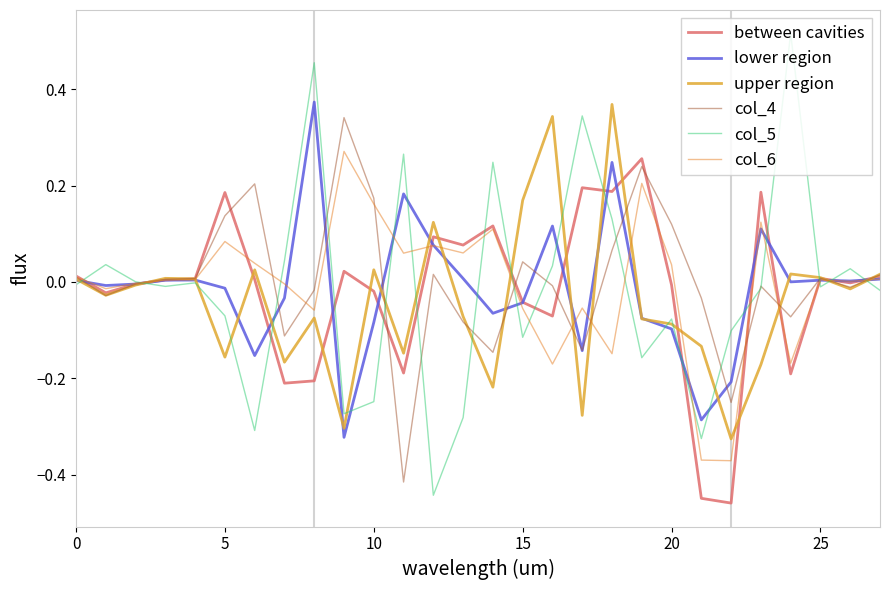

What is the sum of all upper region values?

-1.1